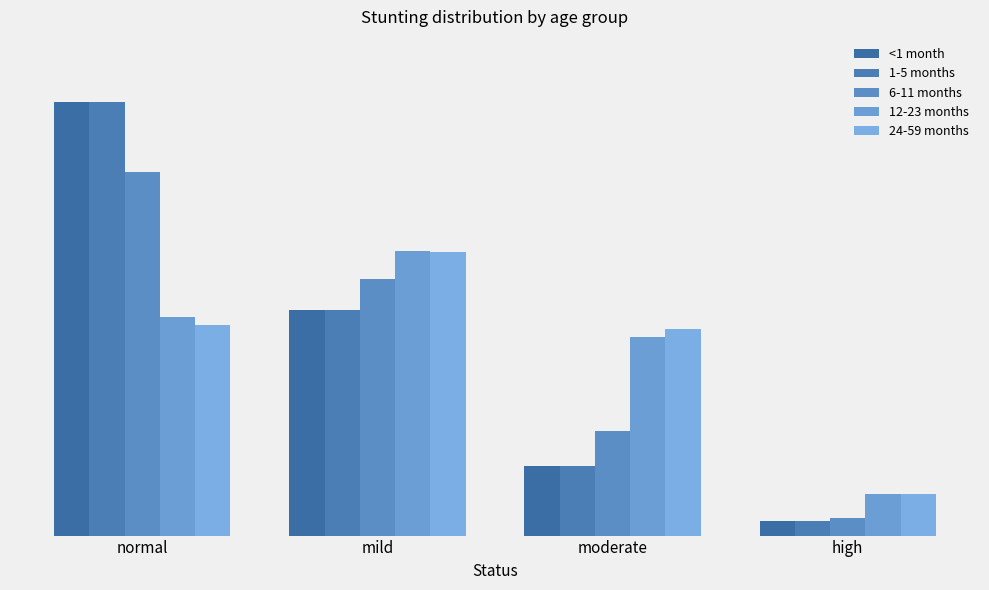

Between mild and moderate, which series saw the biggest shift?

<1 month